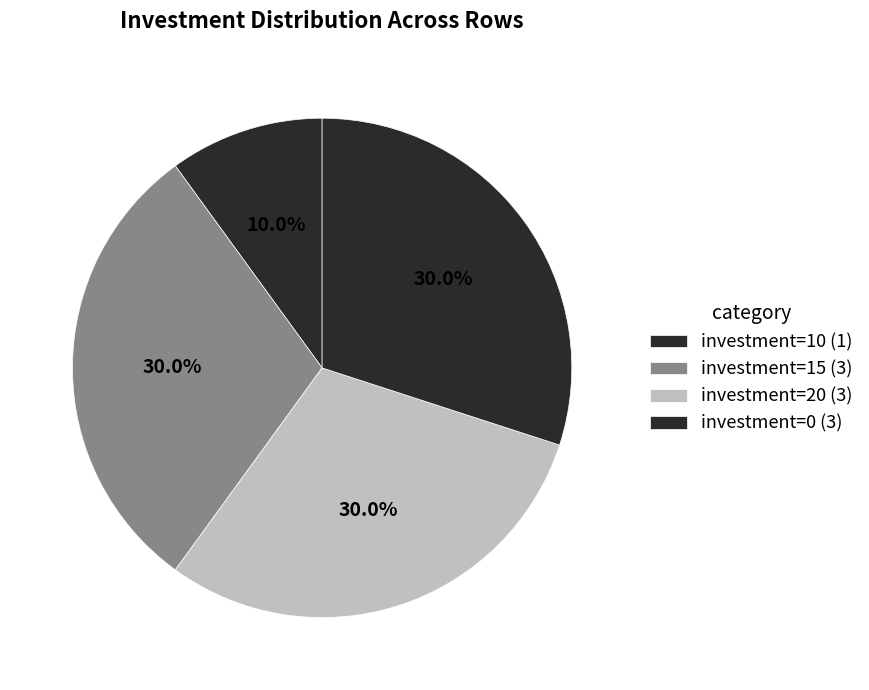

How many segments does this pie chart have?

4